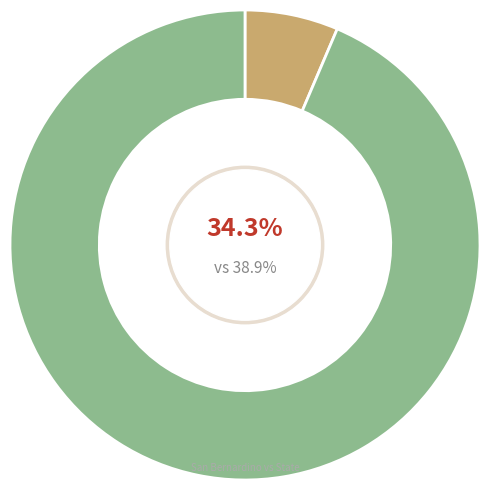

To the nearest percent, what is the difference between the State and San Bernardino slice percentages?

87%